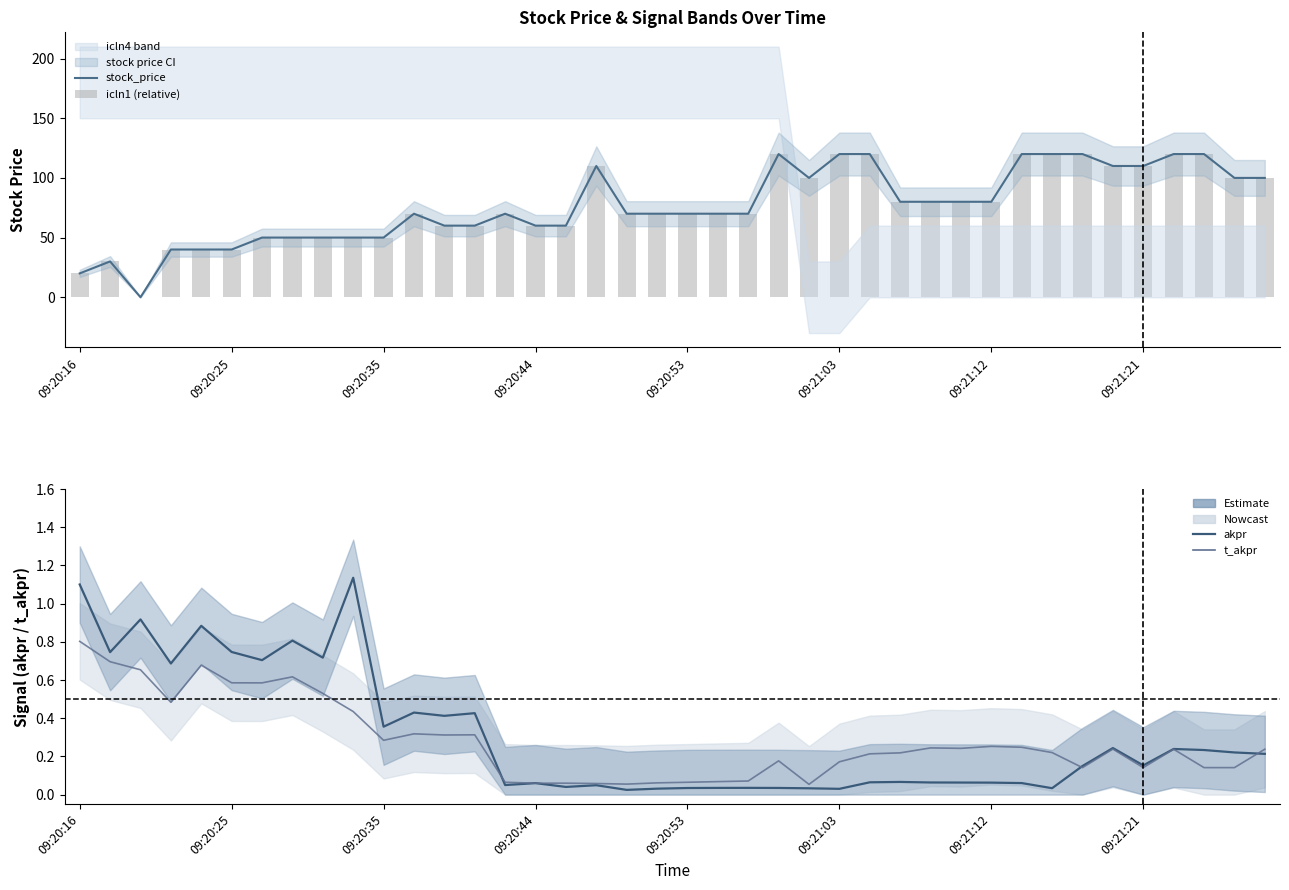

What is the difference between the icln1 (relative) values at 17 and 23?

10.0